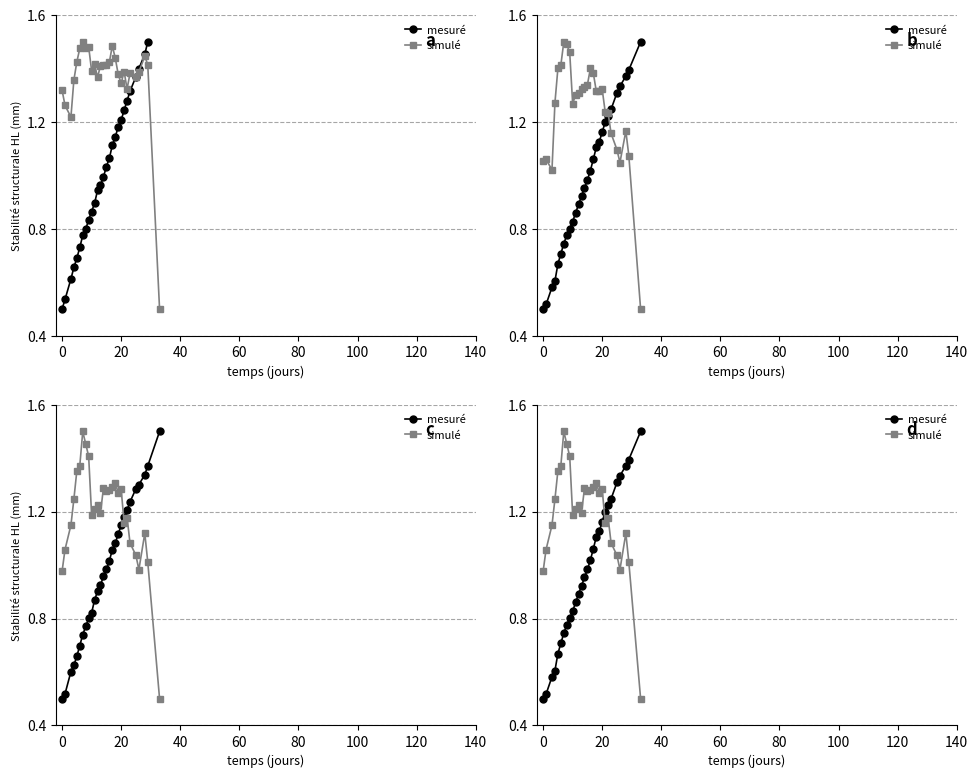

Rank the series by their average value, from highest to lowest.

simulé, mesuré